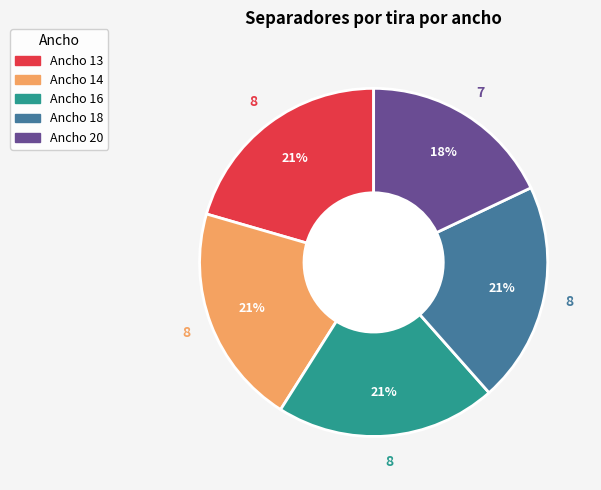

To the nearest percent, what is the average slice percentage?

20%